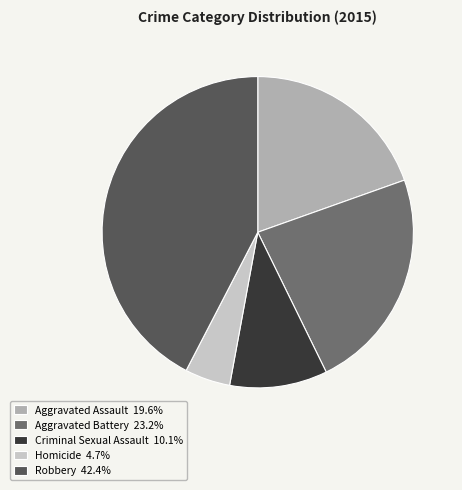

Combined, do Criminal Sexual Assault 10.1% and Aggravated Assault 19.6% account for over 50%?

No